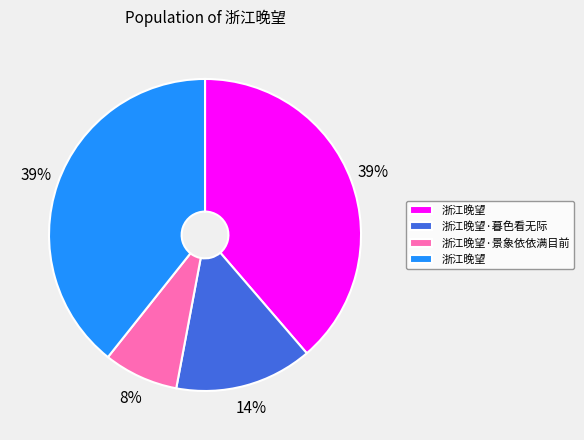

To the nearest percent, what is the average slice percentage?

25%